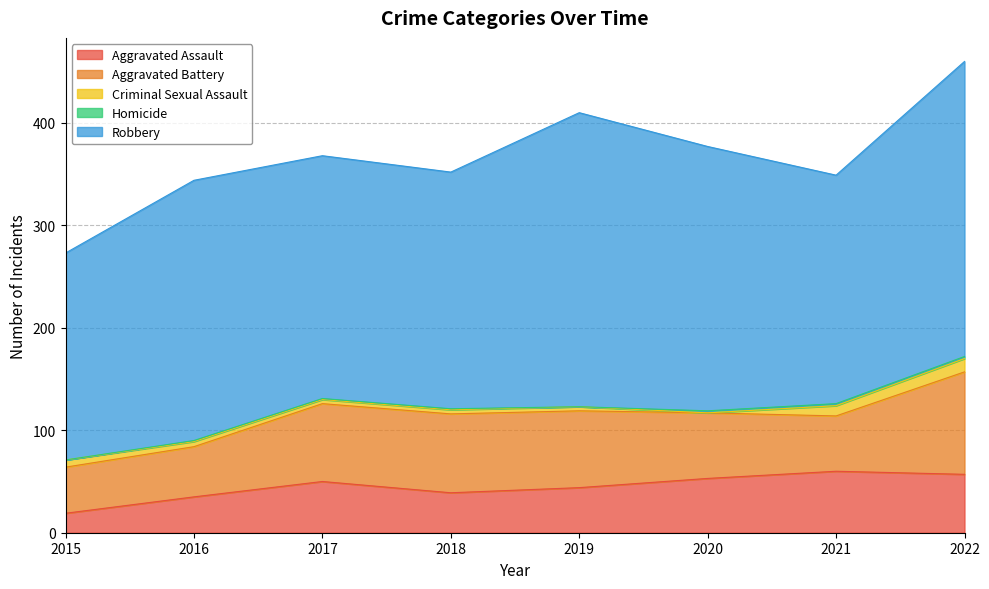

How many values in the Aggravated Battery series exceed 75?

3